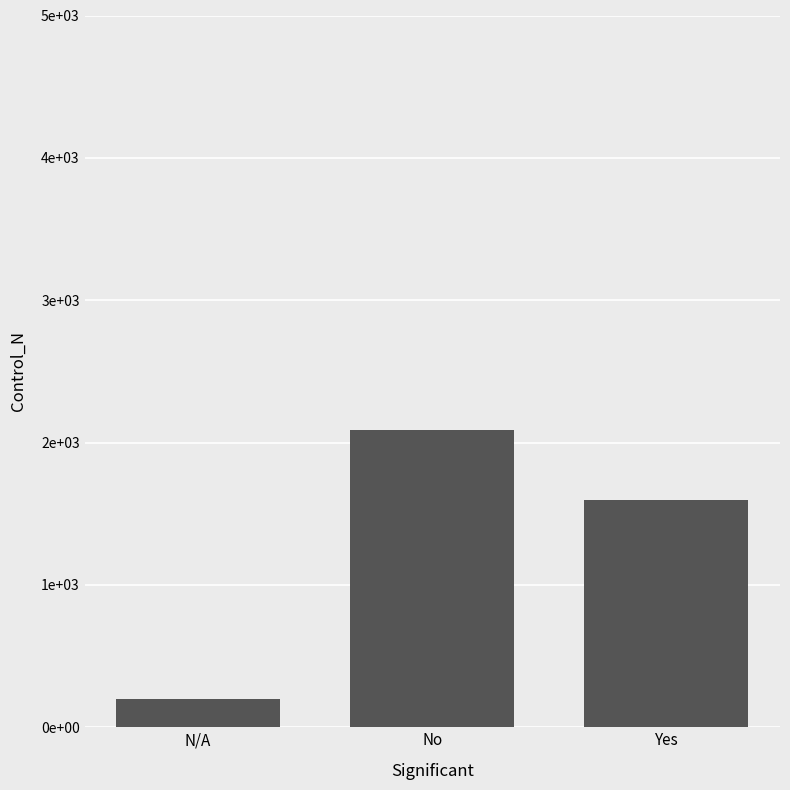

Does the chart contain any negative values?

No